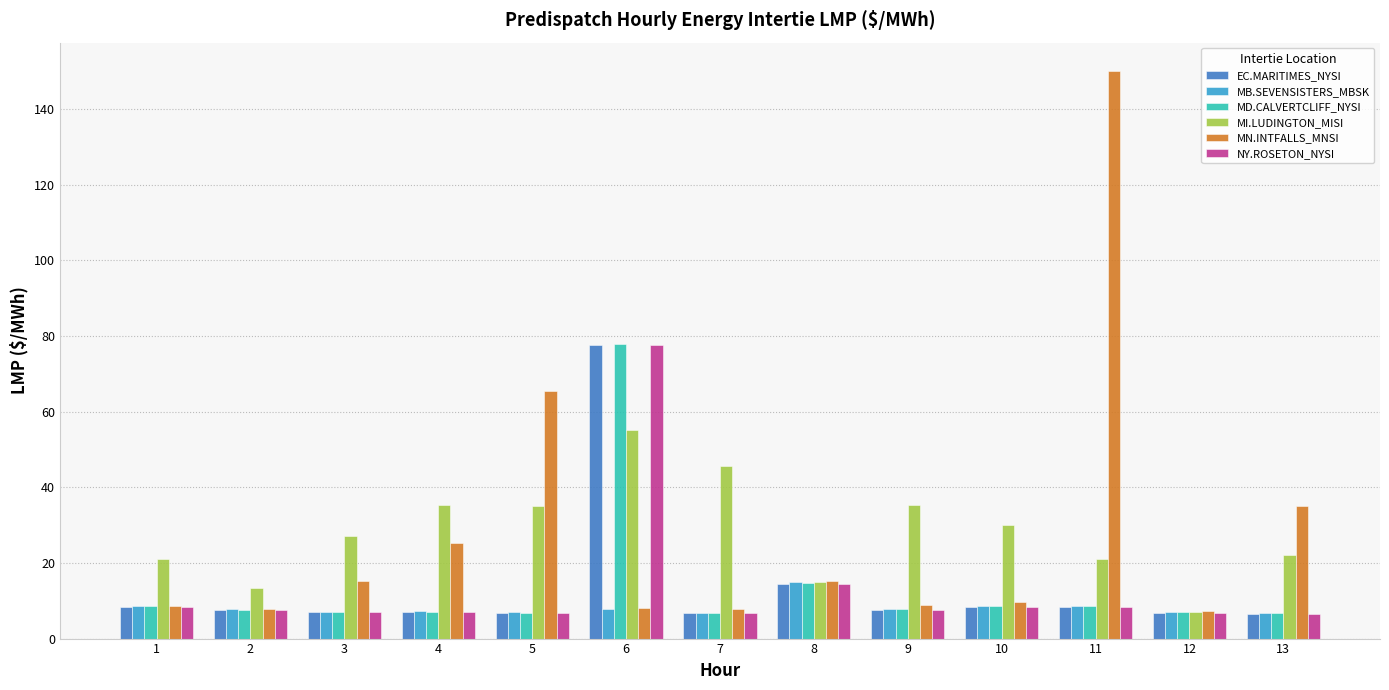

How many categories are shown in the chart?

13